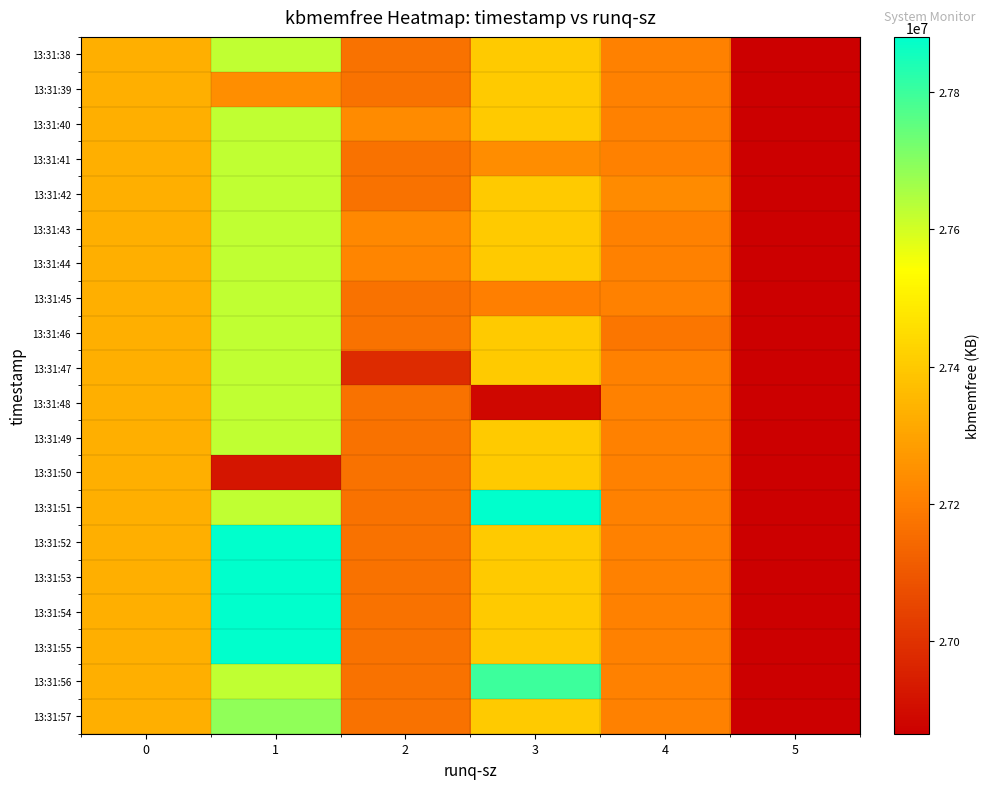

Reading left to right, list all the values displayed in this chart.

13:31:38: 0=27329632.0	1=27625121.7	2=27166806.0	3=27403036.8	4=27208360.0	5=26865644.0
13:31:39: 0=27329632.0	1=27244412.0	2=27166806.0	3=27403036.8	4=27208360.0	5=26865644.0
13:31:40: 0=27329632.0	1=27625121.7	2=27236864.0	3=27403036.8	4=27208360.0	5=26865644.0
13:31:41: 0=27329632.0	1=27625121.7	2=27166806.0	3=27241420.0	4=27208360.0	5=26865644.0
13:31:42: 0=27329632.0	1=27625121.7	2=27166806.0	3=27403036.8	4=27237308.0	5=26865644.0
13:31:43: 0=27329632.0	1=27625121.7	2=27229260.0	3=27403036.8	4=27208360.0	5=26865644.0
13:31:44: 0=27329632.0	1=27625121.7	2=27220100.0	3=27403036.8	4=27208360.0	5=26865644.0
13:31:45: 0=27329632.0	1=27625121.7	2=27166806.0	3=27206288.0	4=27208360.0	5=26865644.0
13:31:46: 0=27329632.0	1=27625121.7	2=27166806.0	3=27403036.8	4=27179412.0	5=26865644.0
13:31:47: 0=27329632.0	1=27625121.7	2=26981000.0	3=27403036.8	4=27208360.0	5=26865644.0
13:31:48: 0=27329632.0	1=27625121.7	2=27166806.0	3=26888028.0	4=27208360.0	5=26865644.0
13:31:49: 0=27329632.0	1=27625121.7	2=27166806.0	3=27403036.8	4=27208360.0	5=26865644.0
13:31:50: 0=27329632.0	1=26922992.0	2=27166806.0	3=27403036.8	4=27208360.0	5=26865644.0
13:31:51: 0=27329632.0	1=27625121.7	2=27166806.0	3=27879976.0	4=27208360.0	5=26865644.0
13:31:52: 0=27329632.0	1=27879928.0	2=27166806.0	3=27403036.8	4=27208360.0	5=26865644.0
13:31:53: 0=27329632.0	1=27879680.0	2=27166806.0	3=27403036.8	4=27208360.0	5=26865644.0
13:31:54: 0=27329632.0	1=27879648.0	2=27166806.0	3=27403036.8	4=27208360.0	5=26865644.0
13:31:55: 0=27329632.0	1=27879740.0	2=27166806.0	3=27403036.8	4=27208360.0	5=26865644.0
13:31:56: 0=27329632.0	1=27625121.7	2=27166806.0	3=27799472.0	4=27208360.0	5=26865644.0
13:31:57: 0=27329632.0	1=27689452.0	2=27166806.0	3=27403036.8	4=27208360.0	5=26865644.0